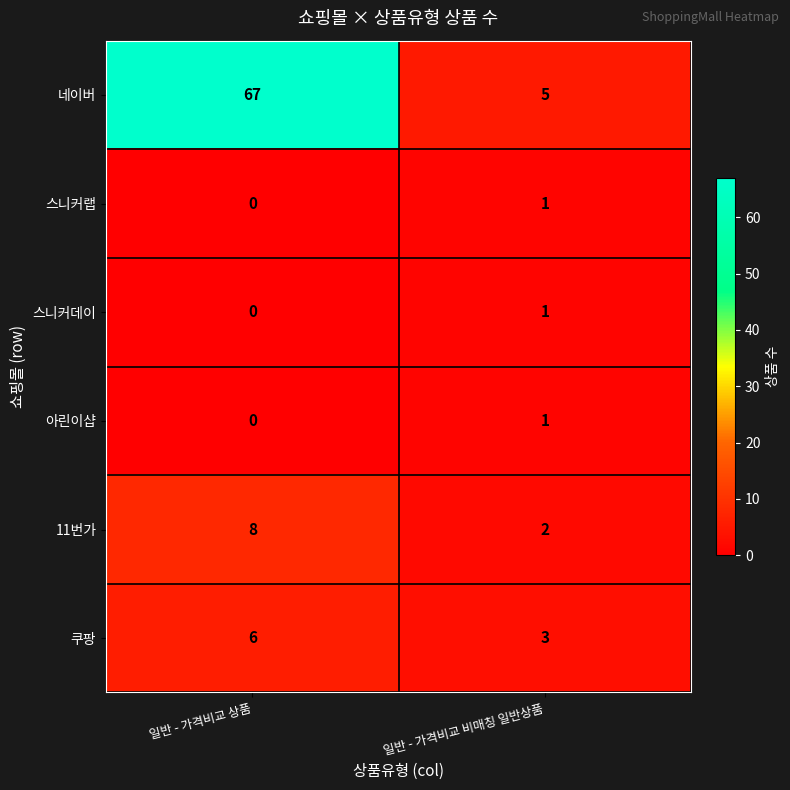

Count the number of categories in the chart.

2